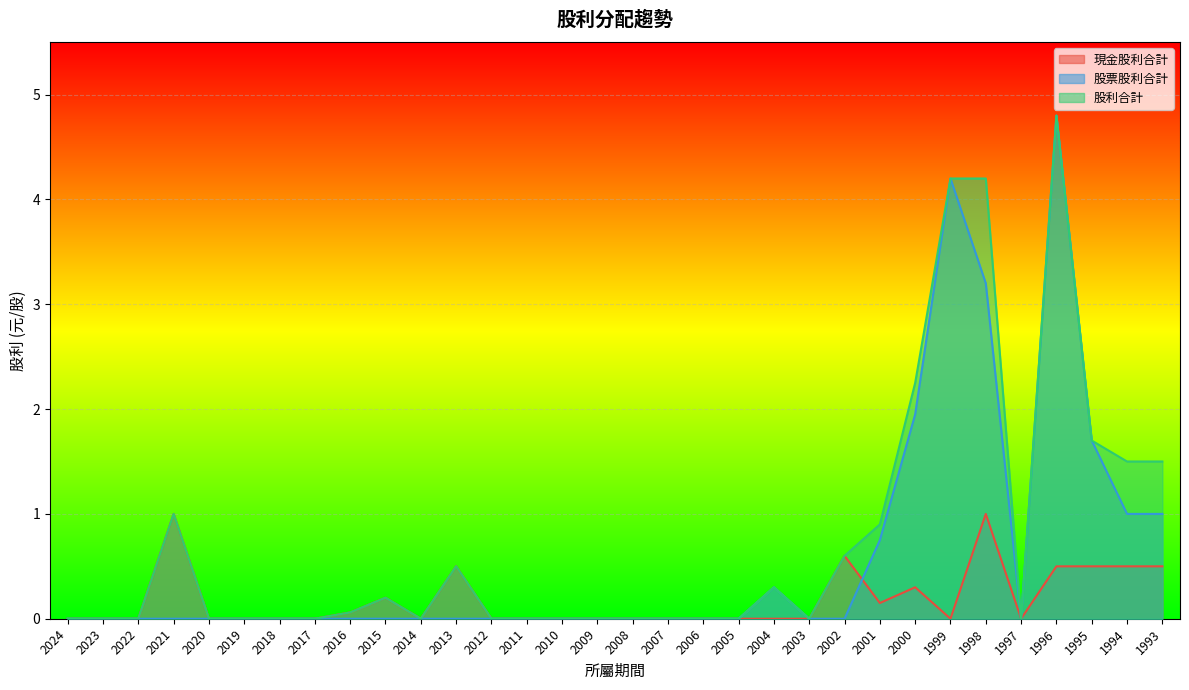

Reading left to right, what are all the values shown in this chart?

現金股利合計: 2024=0.0	2023=0.0	2022=0.0	2021=1.0	2020=0.0	2019=0.0	2018=0.0	2017=0.0	2016=0.1	2015=0.2	2014=0.0	2013=0.5	2012=0.0	2011=0.0	2010=0.0	2009=0.0	2008=0.0	2007=0.0	2006=0.0	2005=0.0	2004=0.0	2003=0.0	2002=0.6	2001=0.1	2000=0.3	1999=0.0	1998=1.0	1997=0.0	1996=0.5	1995=0.5	1994=0.5	1993=0.5
股票股利合計: 2024=0.0	2023=0.0	2022=0.0	2021=0.0	2020=0.0	2019=0.0	2018=0.0	2017=0.0	2016=0.0	2015=0.0	2014=0.0	2013=0.0	2012=0.0	2011=0.0	2010=0.0	2009=0.0	2008=0.0	2007=0.0	2006=0.0	2005=0.0	2004=0.3	2003=0.0	2002=0.0	2001=0.8	2000=1.9	1999=4.2	1998=3.2	1997=0.0	1996=4.8	1995=1.7	1994=1.0	1993=1.0
股利合計: 2024=0.0	2023=0.0	2022=0.0	2021=1.0	2020=0.0	2019=0.0	2018=0.0	2017=0.0	2016=0.1	2015=0.2	2014=0.0	2013=0.5	2012=0.0	2011=0.0	2010=0.0	2009=0.0	2008=0.0	2007=0.0	2006=0.0	2005=0.0	2004=0.3	2003=0.0	2002=0.6	2001=0.9	2000=2.2	1999=4.2	1998=4.2	1997=0.0	1996=4.8	1995=1.7	1994=1.5	1993=1.5